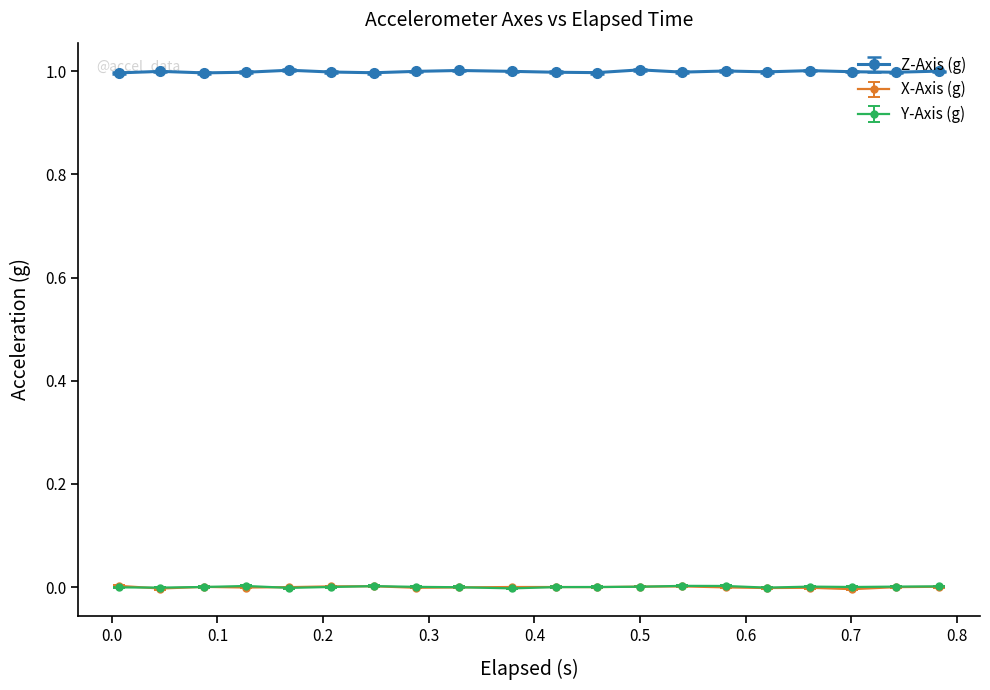

True or false: Z-Axis (g) has more than 2 interior local peaks.

True